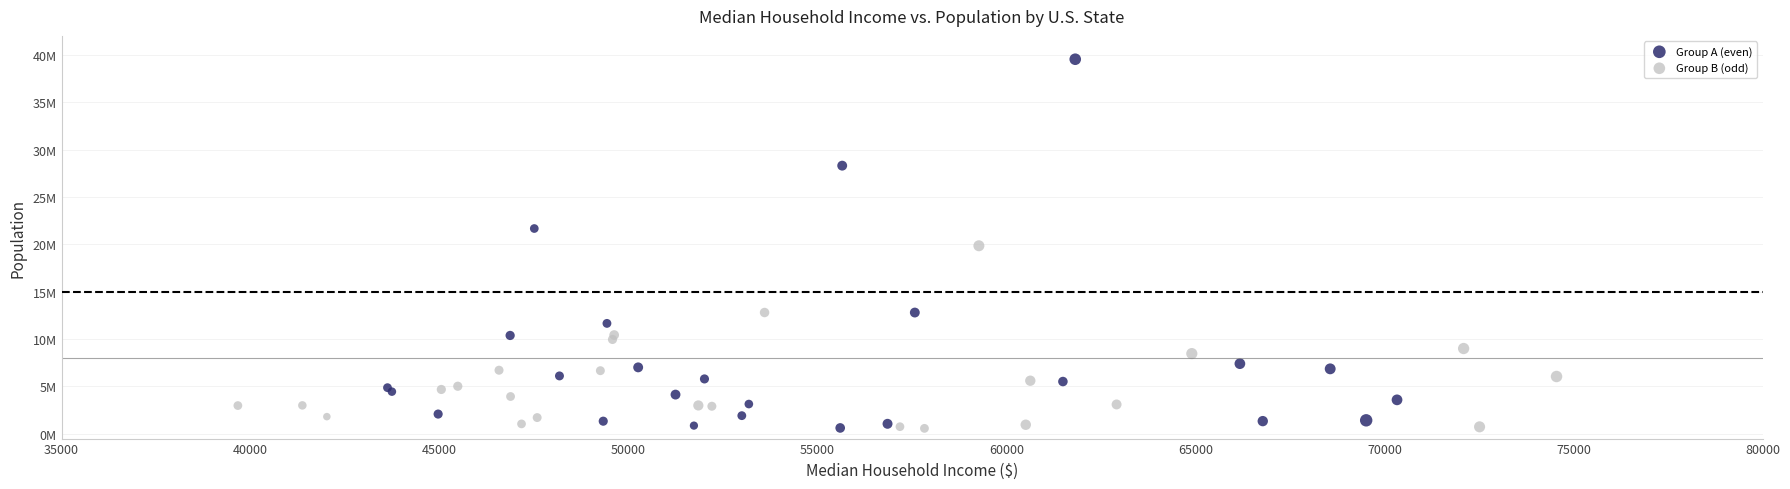

What are all the series names shown in the legend?

Group A (even), Group B (odd)